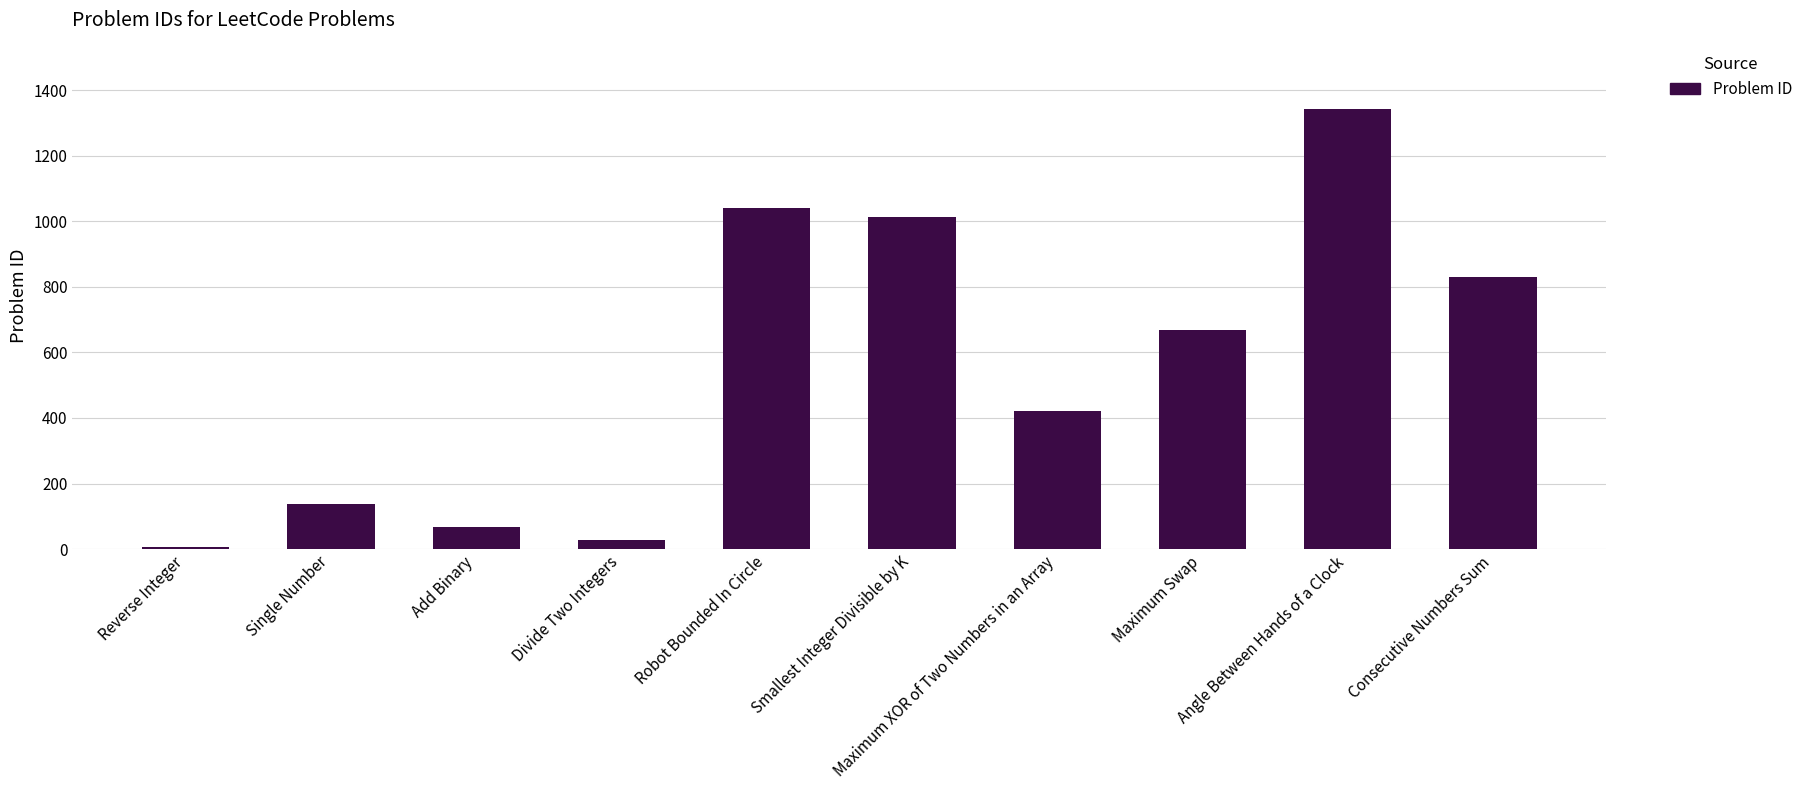

Reading right to left, what are all the values shown in this chart?

Consecutive Numbers Sum=829	Angle Between Hands of a Clock=1344	Maximum Swap=670	Maximum XOR of Two Numbers in an Array=421	Smallest Integer Divisible by K=1015	Robot Bounded In Circle=1041	Divide Two Integers=29	Add Binary=67	Single Number=136	Reverse Integer=7